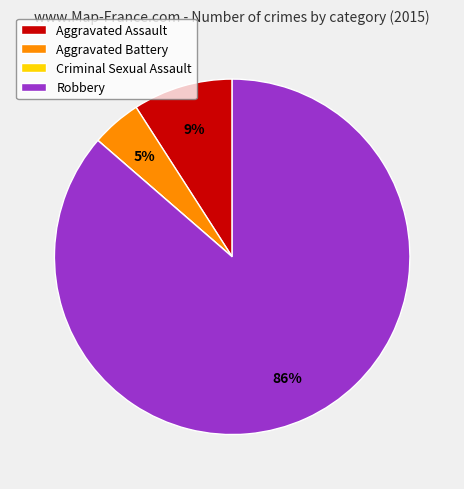

Is it true that Aggravated Assault is 1% of the pie?

False